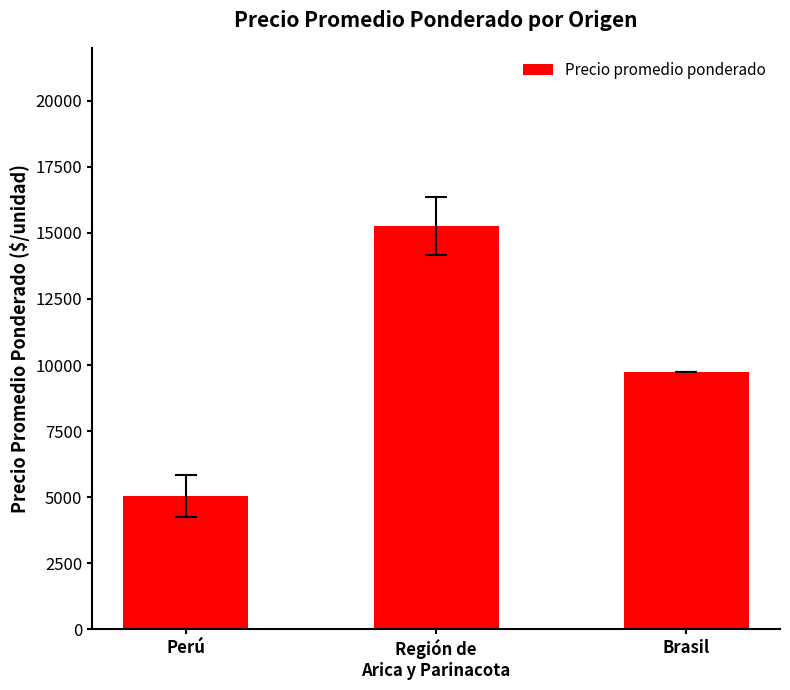

What is the label of the 3rd bar from the right?

Perú